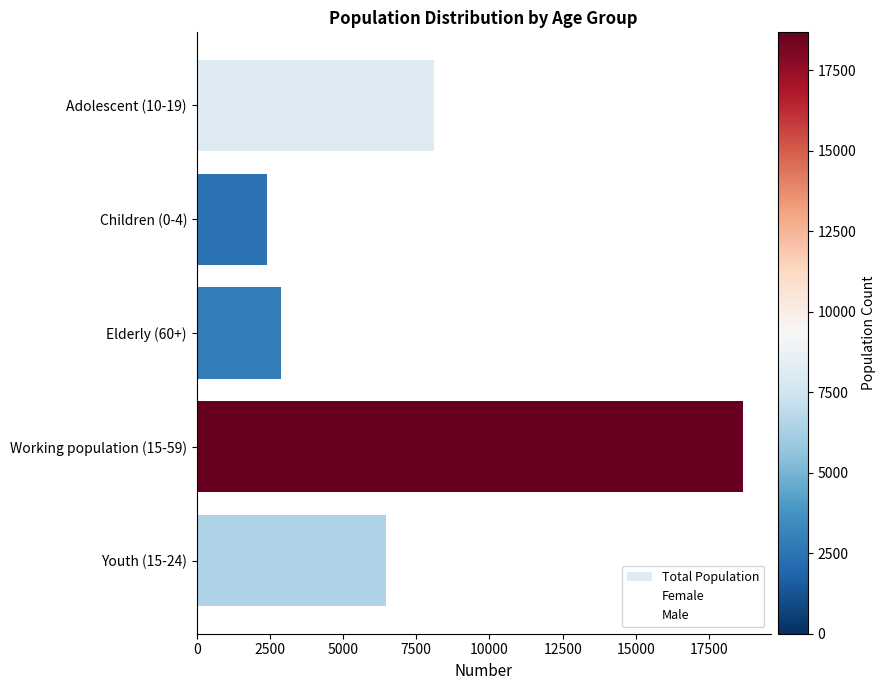

The value at Children (0-4) is 2408. True or false?

True